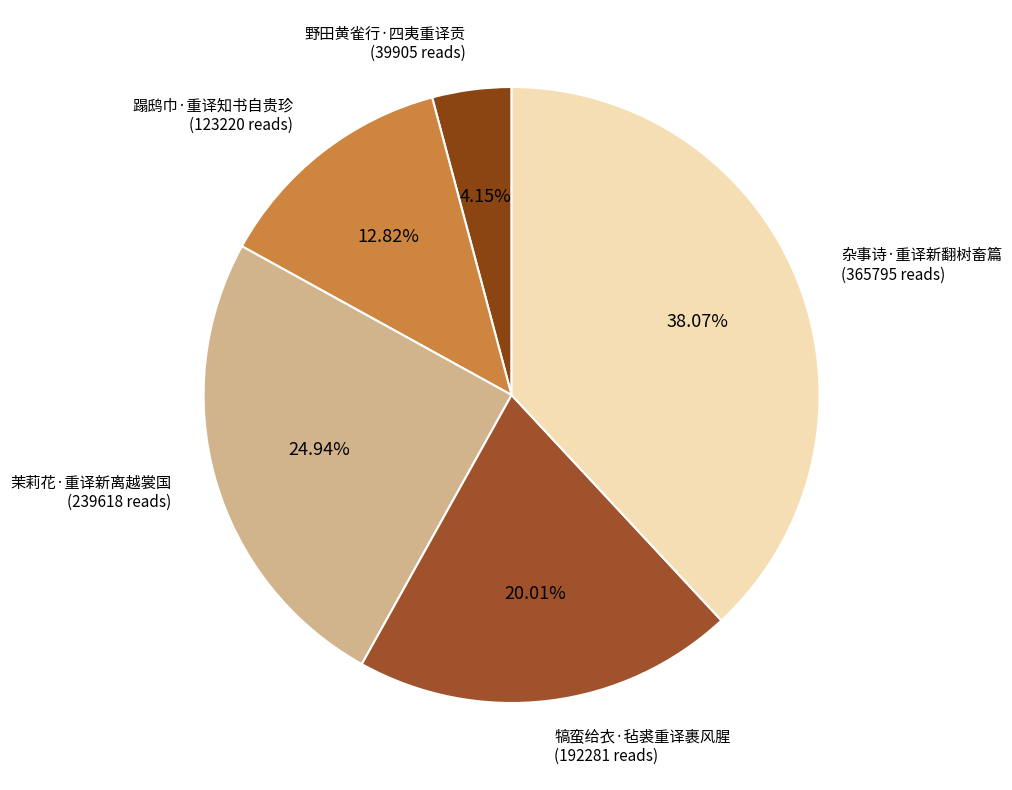

Do 茉莉花·重译新离越裳国 and 蹋鸱巾·重译知书自贵珍 together represent more than half of the pie?

No